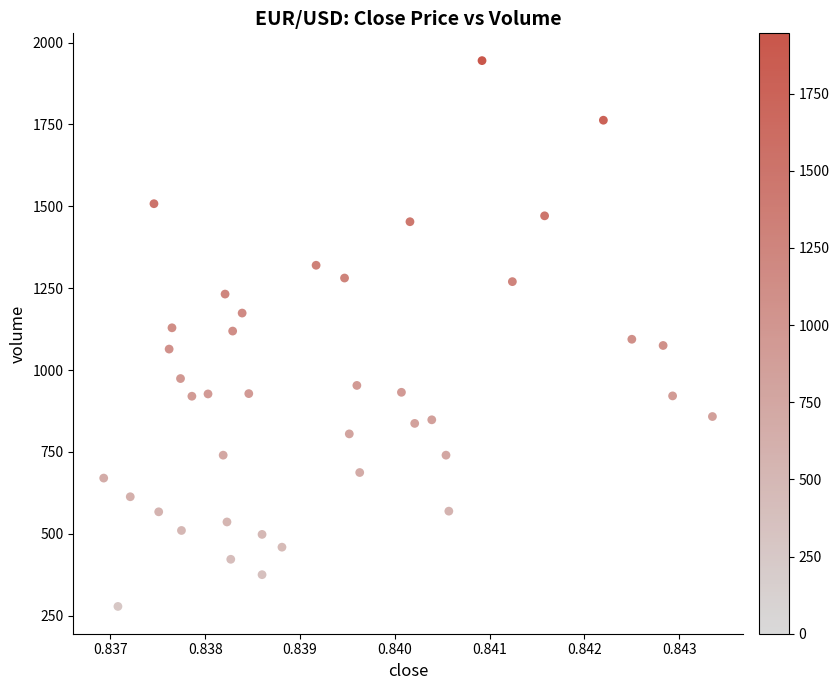

What is the range of Y values (max minus min)?

1667